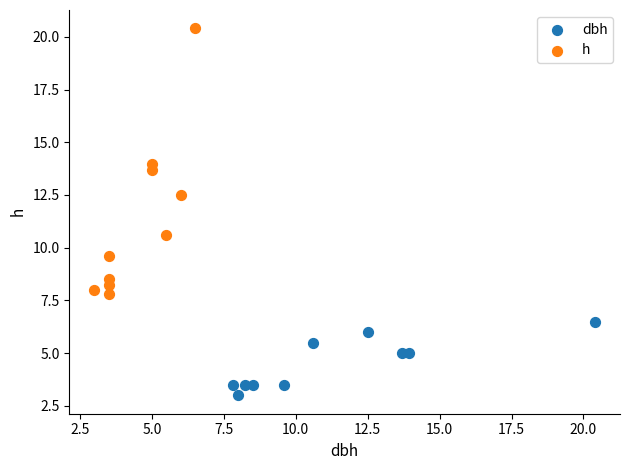

Which series contains the highest Y value?

h